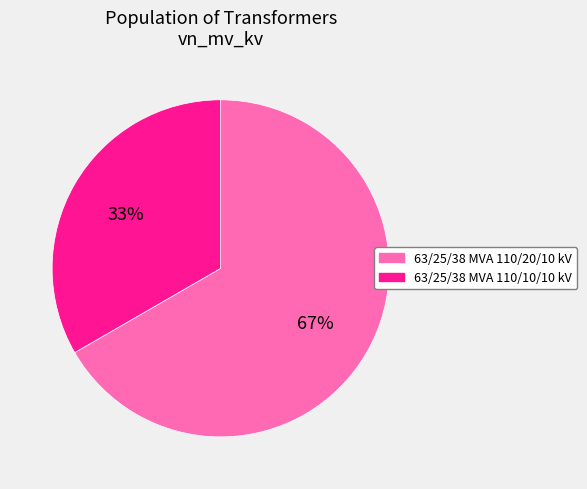

Rank the categories by value from highest to lowest.

63/25/38 MVA 110/20/10 kV, 63/25/38 MVA 110/10/10 kV